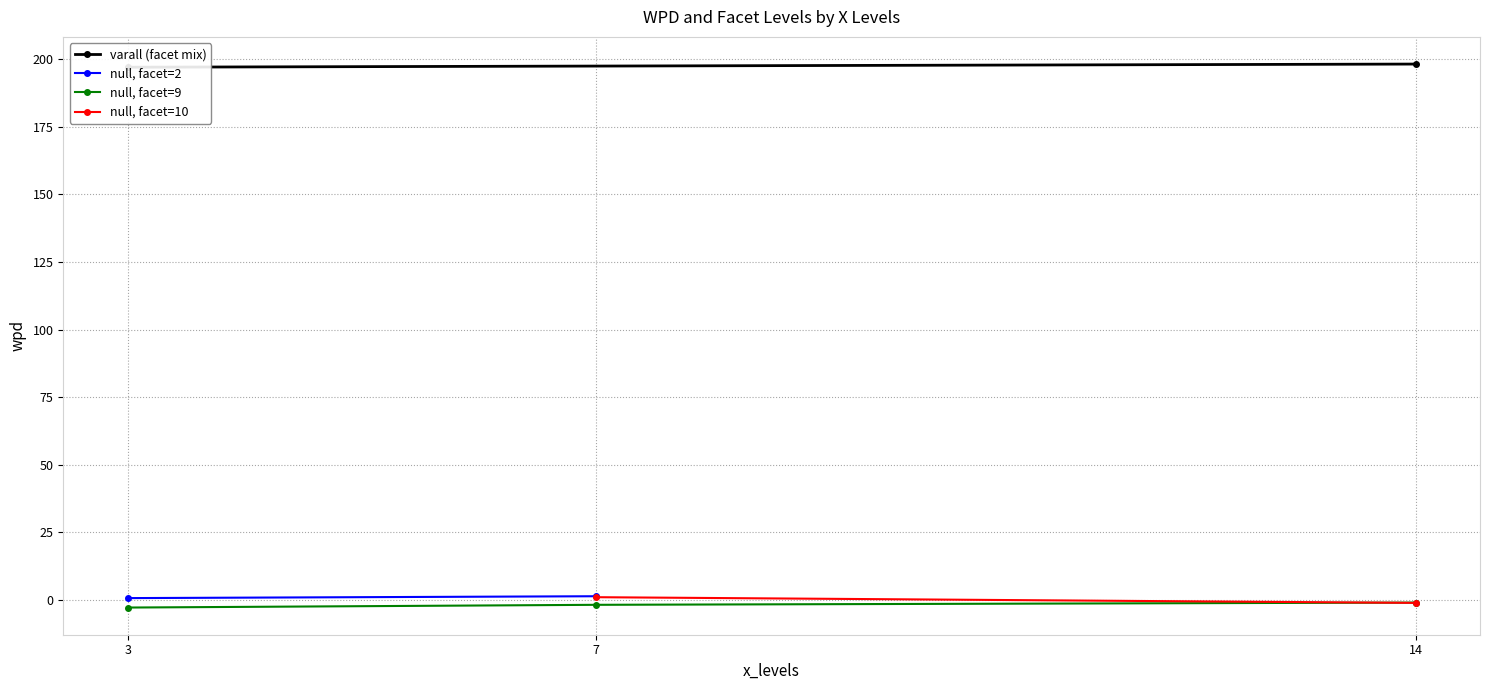

What is the sum of the facet_levels values at 7,null(10) and 14,varall?

12.0